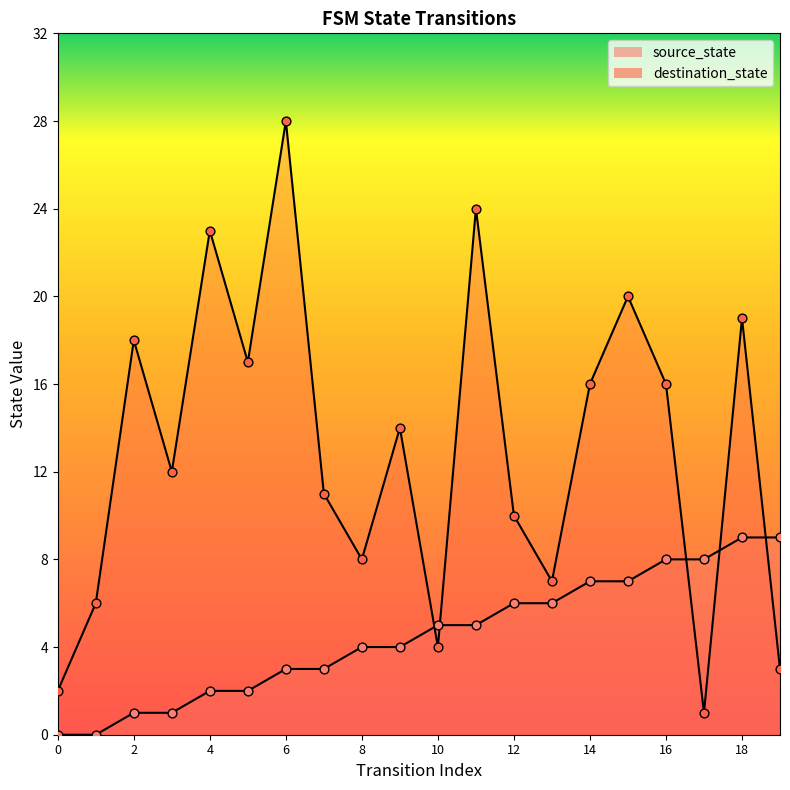

Which series reaches the maximum Y coordinate?

destination_state